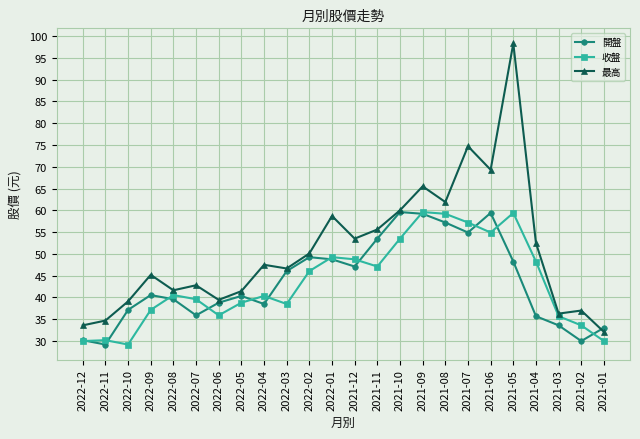

Which series has the largest total across all categories?

最高